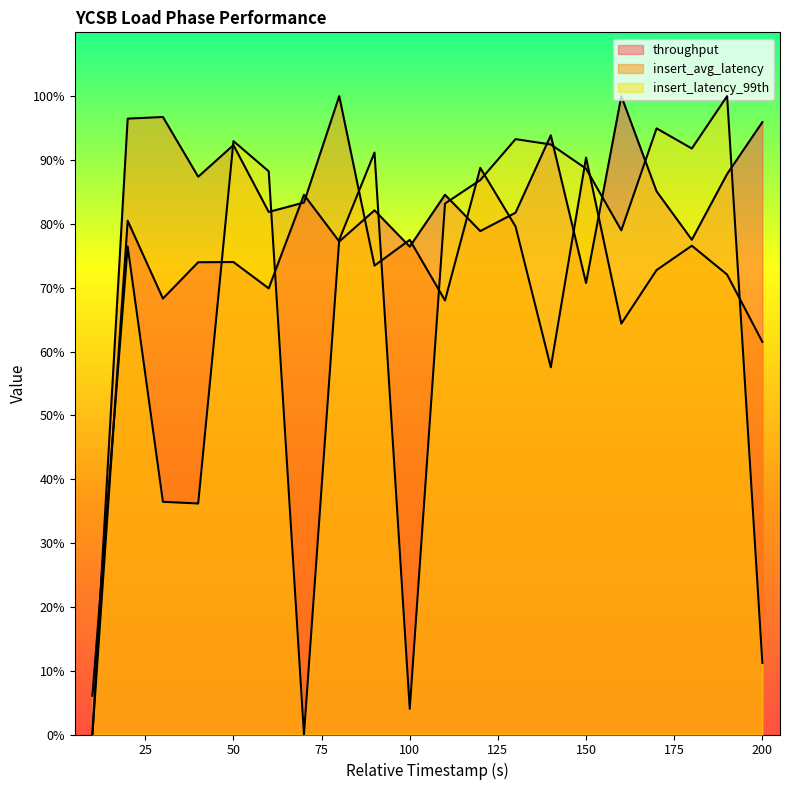

Does the chart have visible grid lines?

No